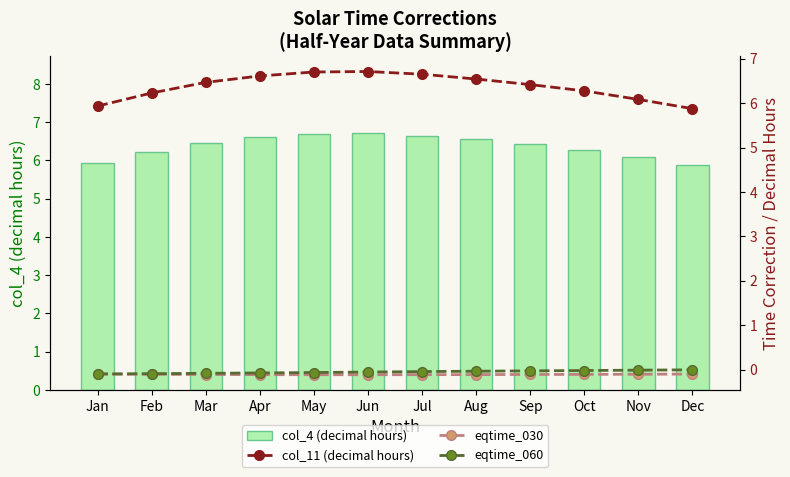

Which series changed the most between Sep and Dec?

col_4 (decimal hours)